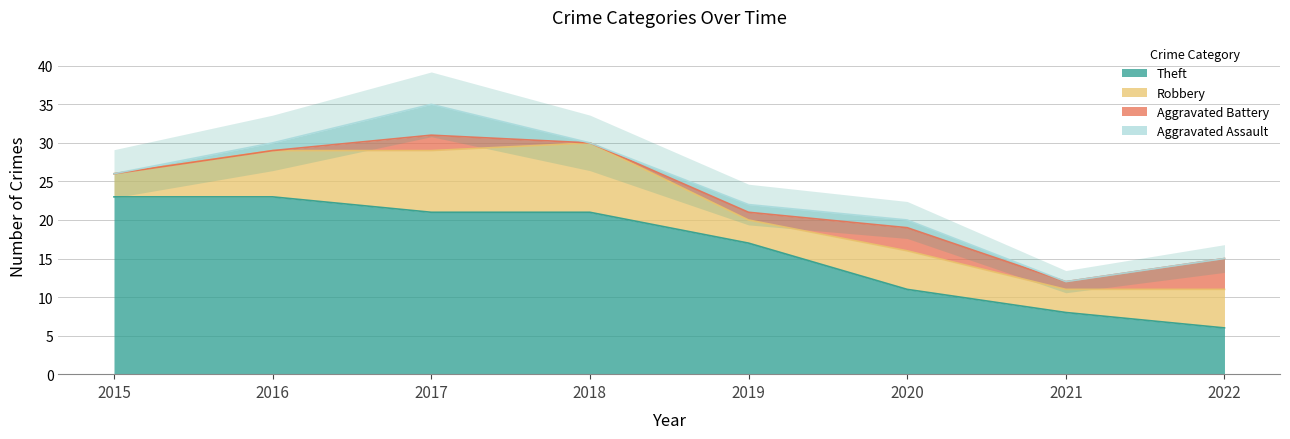

What is the maximum value for Theft?

23